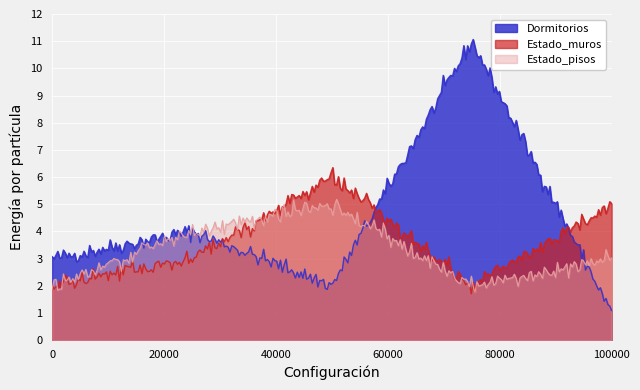

List the series in order of their peak value, lowest first.

Estado_pisos, Estado_muros, Dormitorios